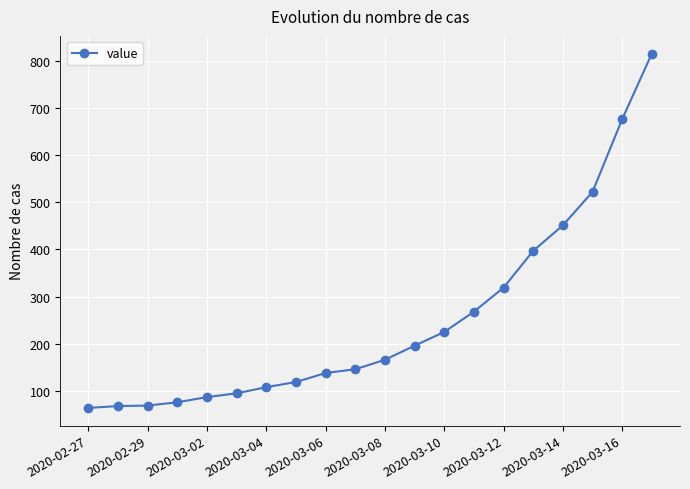

What is the minimum value shown in the chart?

64